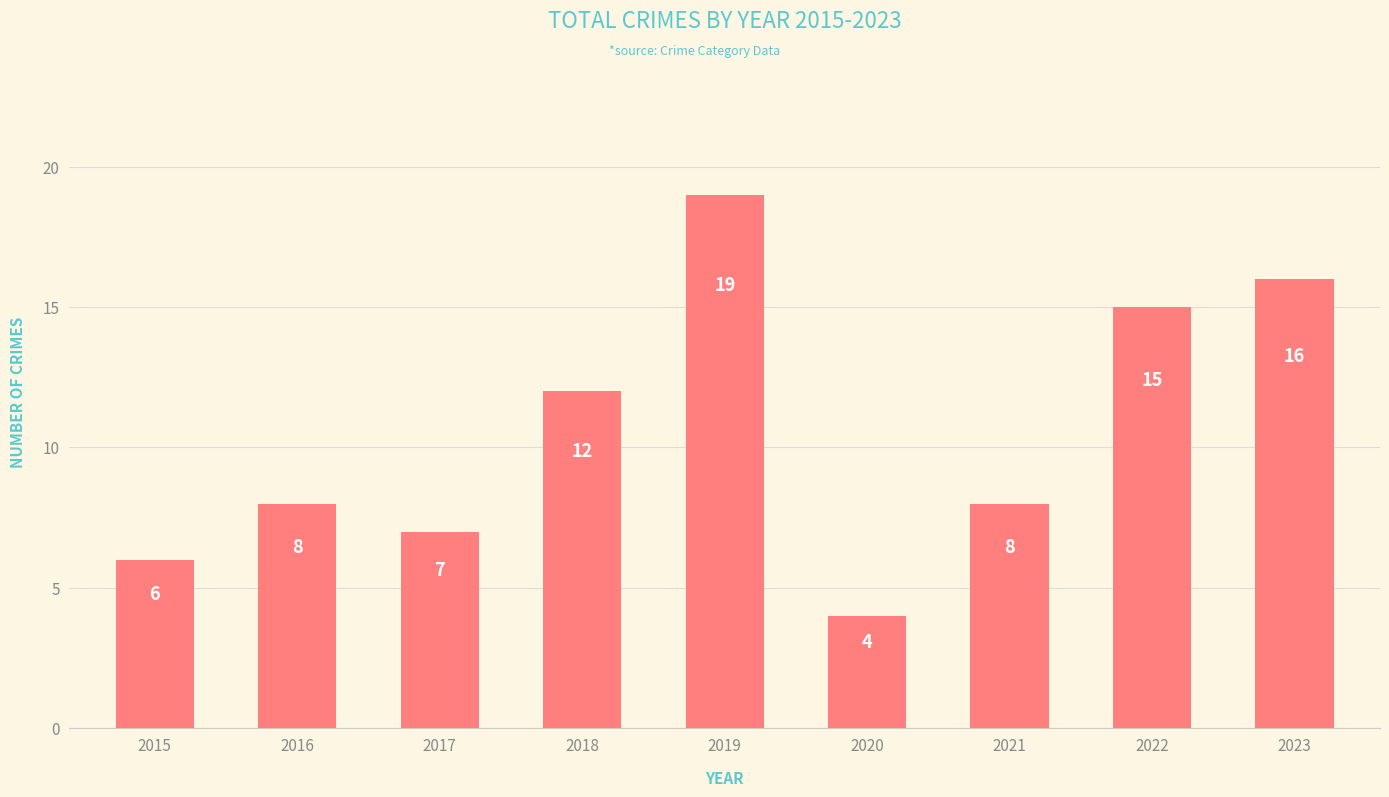

How many values are below 8?

3